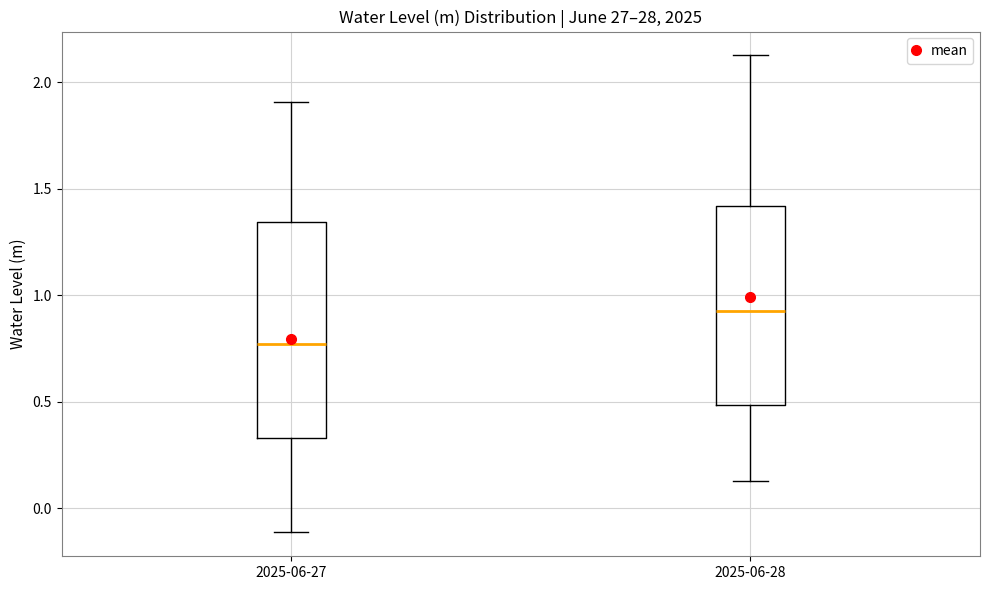

Reading left to right, read every box against the y-axis: the position of its median line, the range the box covers, and the ends of its whiskers. The values are not printed on the chart, so give them approximately, as read against the axis.

2025-06-27: median 0.75, box 0.35 to 1.35, whiskers -0.10 to 1.90
2025-06-28: median 0.95, box 0.50 to 1.40, whiskers 0.15 to 2.15